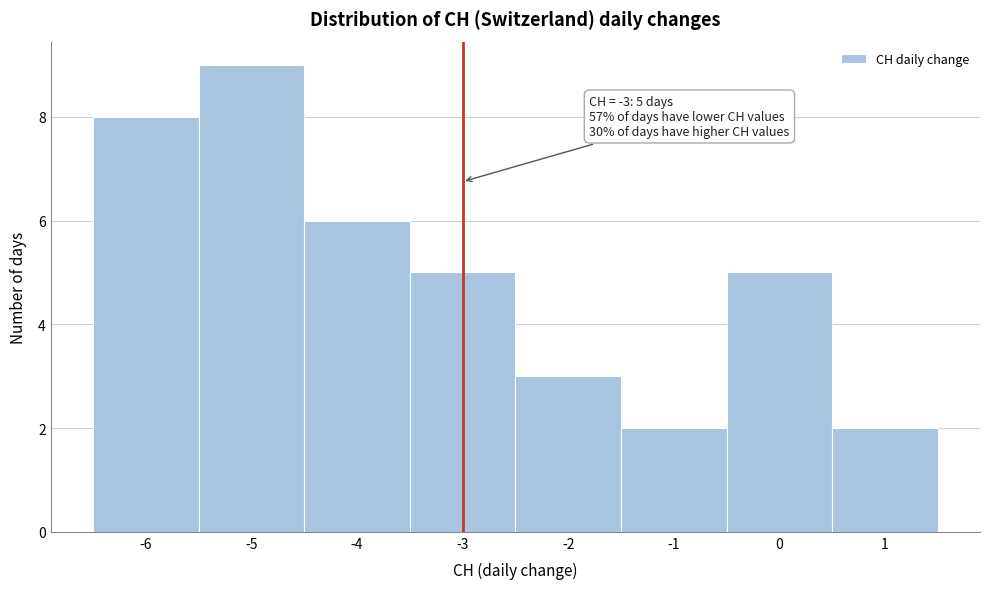

Which range on the x-axis has the tallest bar?

-5.5 to -4.5